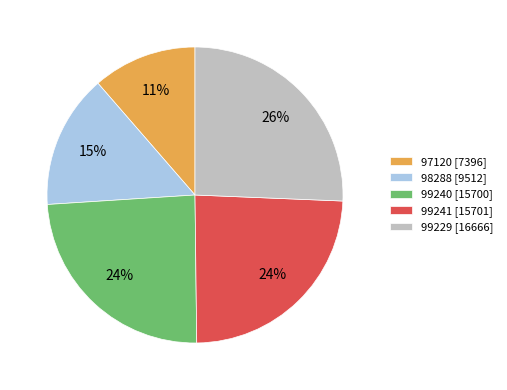

To the nearest percent, what is the average slice percentage?

20%